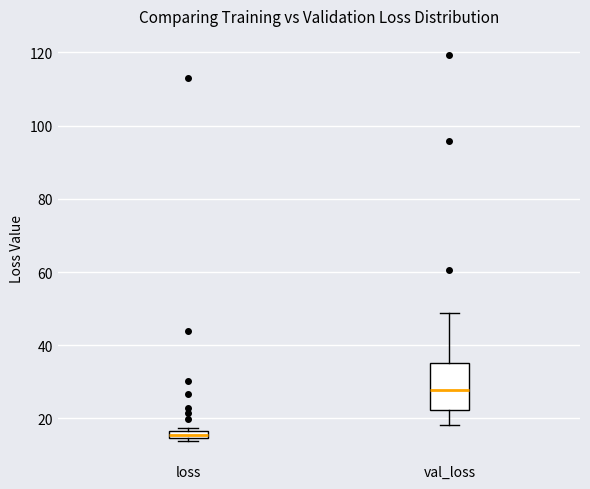

Where is the upper edge of the box for val_loss on the y-axis? The values are not printed on the chart, so give them approximately, as read against the axis.

36